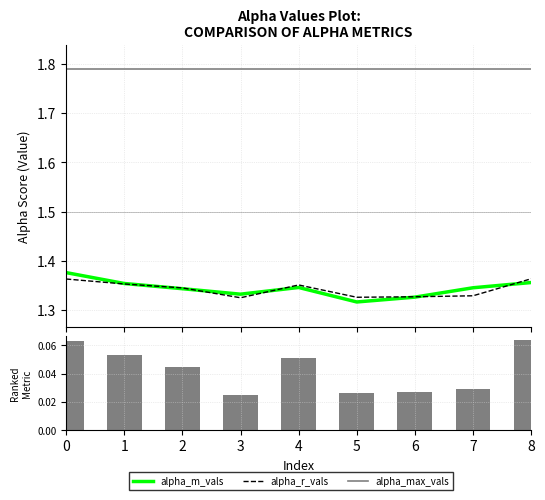

Reading left to right, transcribe all the data shown in this chart.

alpha_m_vals: 1.4	1.4	1.3	1.3	1.3	1.3	1.3	1.3	1.4
alpha_r_vals: 1.4	1.4	1.3	1.3	1.4	1.3	1.3	1.3	1.4
alpha_max_vals: 1.8	1.8	1.8	1.8	1.8	1.8	1.8	1.8	1.8
alpha_r_vals (metric): 0.1	0.1	0.0	0.0	0.1	0.0	0.0	0.0	0.1